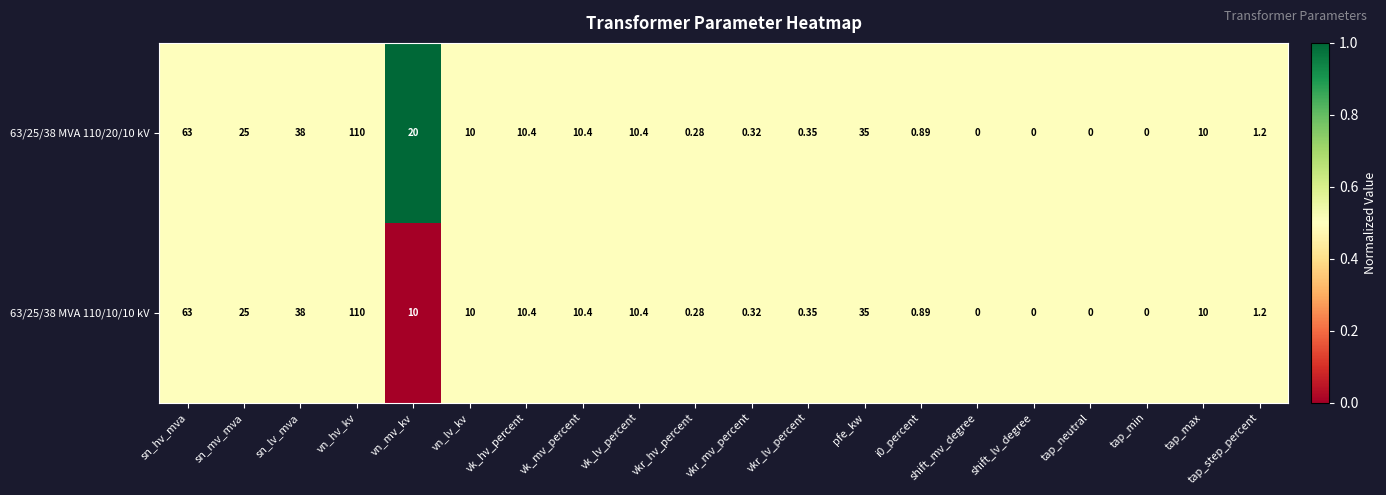

At which label does 63/25/38 MVA 110/20/10 kV first exceed 10?

sn_hv_mva